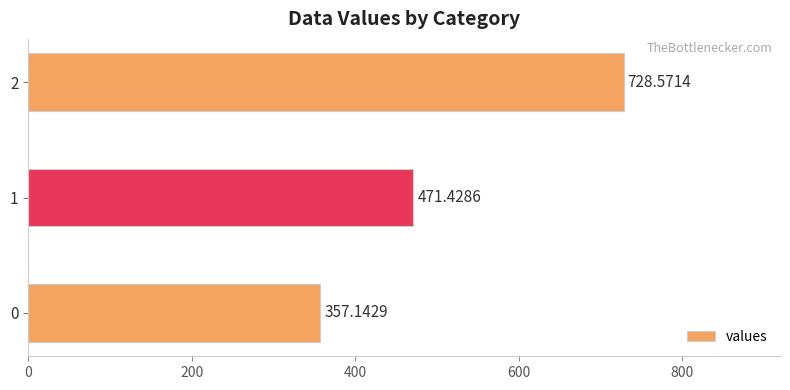

What is the sum of the values at 0 and 1?

828.6